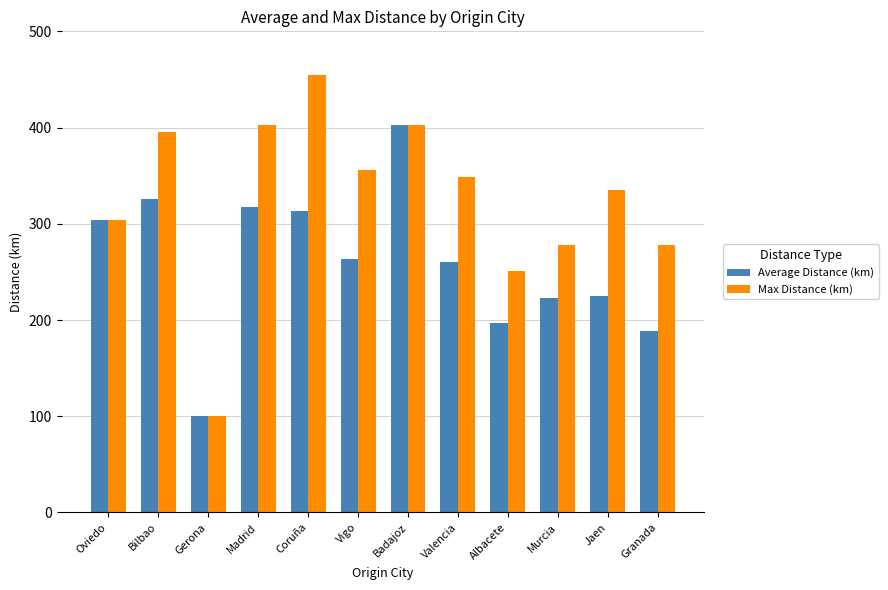

Which series has the widest spread of values?

Max Distance (km)